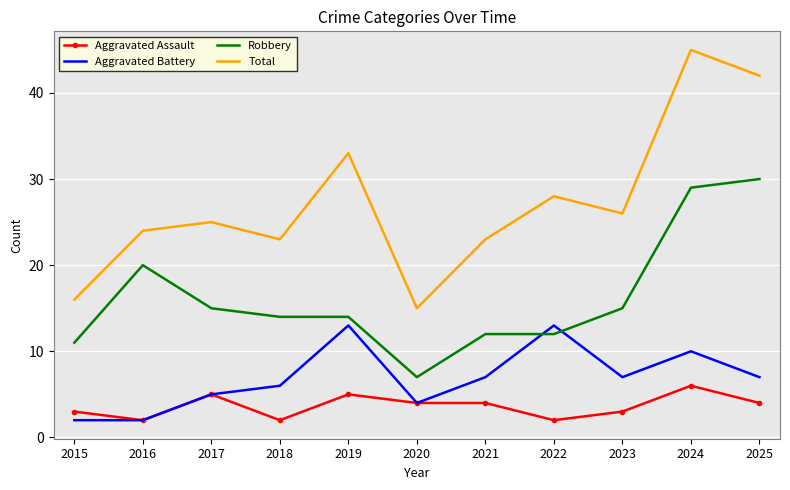

Count the Aggravated Assault values in the range 2 to 5.

10